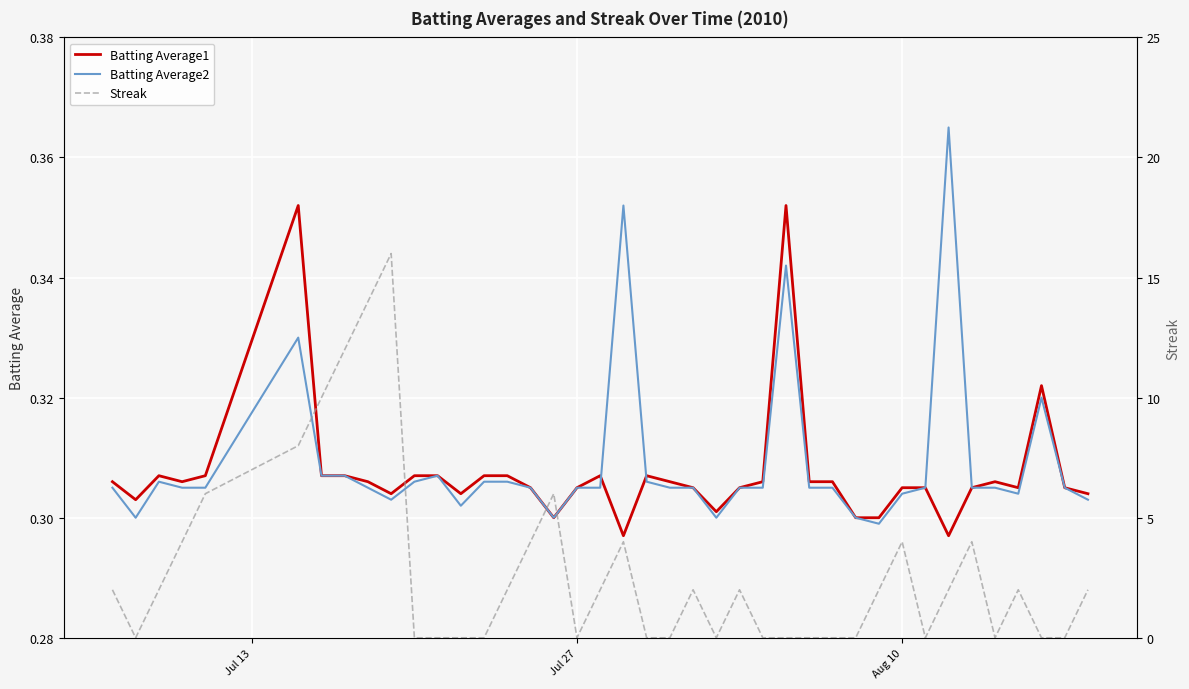

The Batting Average1 series shows 0.2 at Aug 10. True or false?

False